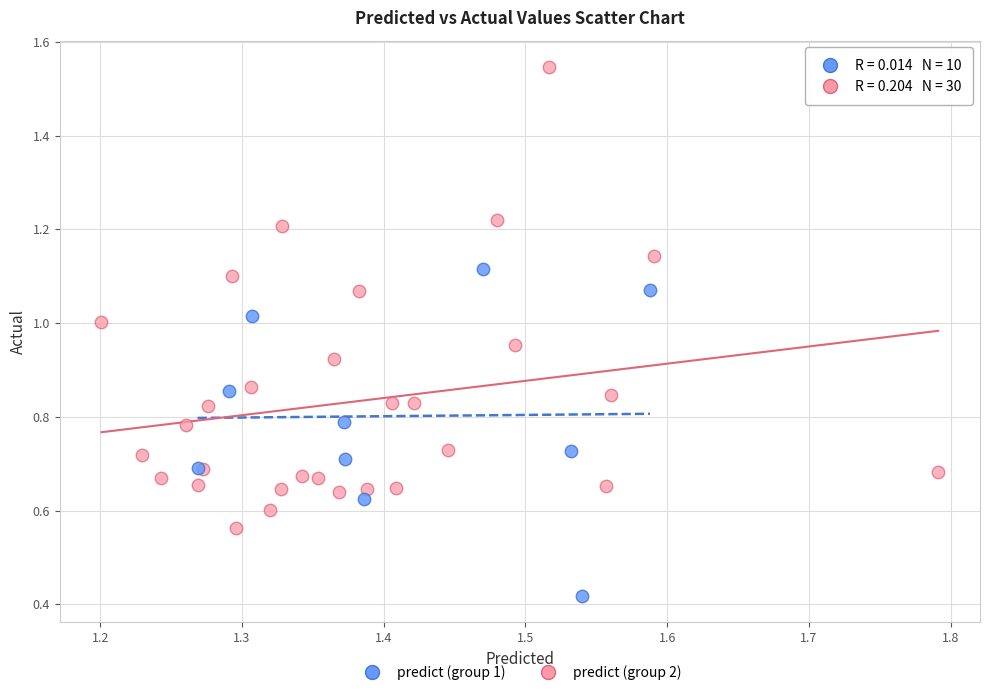

Which series reaches the maximum Y coordinate?

predict (group 2)